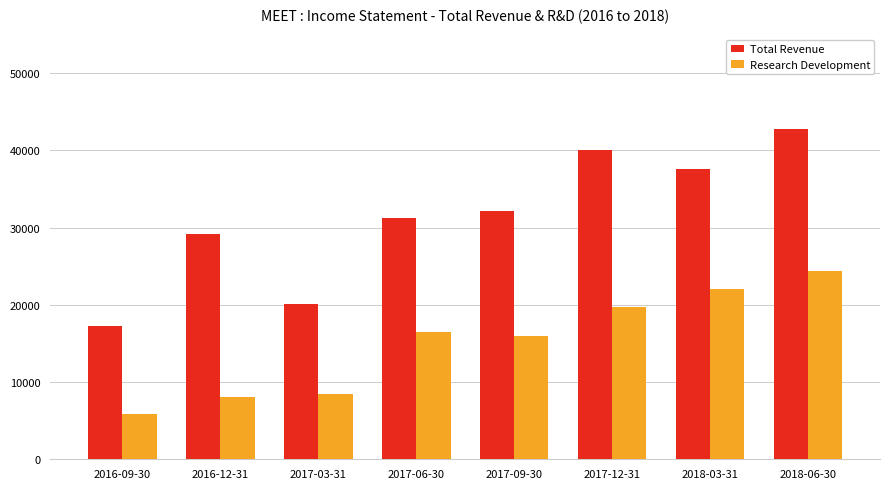

At which label does Total Revenue reach its peak?

2018-06-30